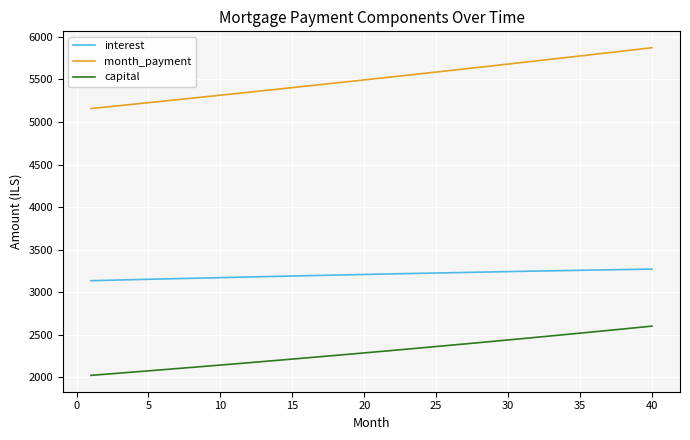

Which series has the largest total across all categories?

month_payment